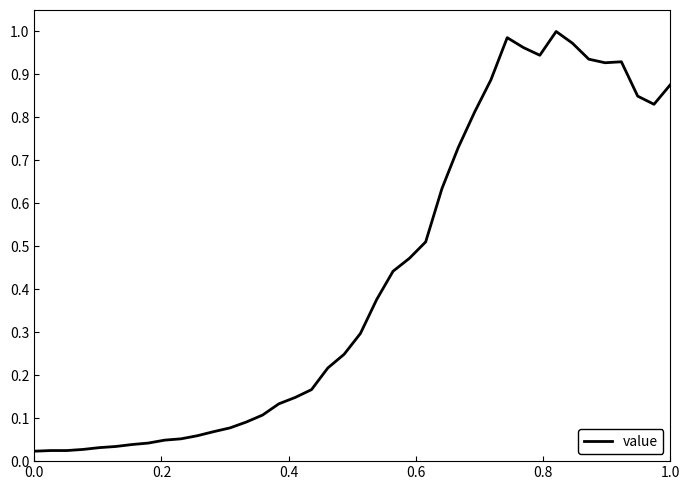

Is this an area chart (filled region under the line)?

No